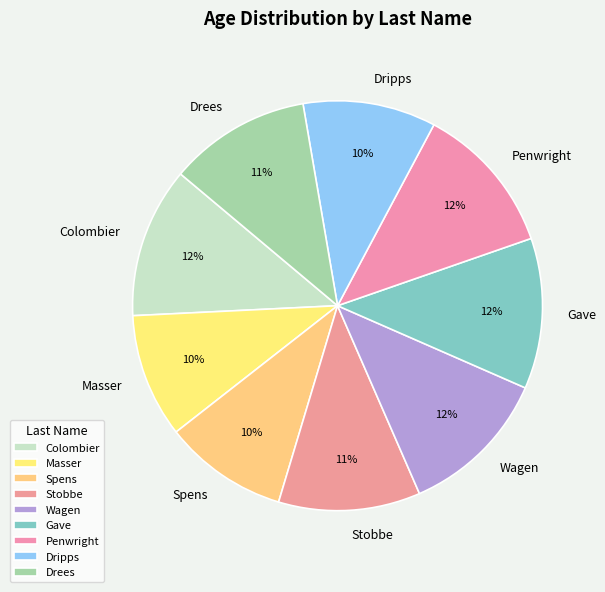

Combined, do Wagen and Masser account for over 50%?

No